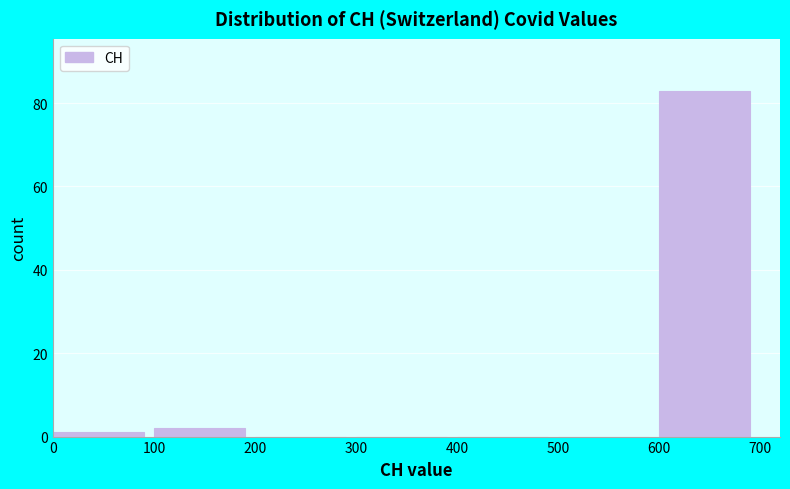

Reading left to right, list every bar in this chart as the range it spans on the x-axis followed by its height. The values are not printed on the chart, so give them approximately, as read against the axis.

0 to 100: under 2
100 to 200: 2
200 to 300: 0
300 to 400: 0
400 to 500: 0
500 to 600: 0
600 to 700: 84